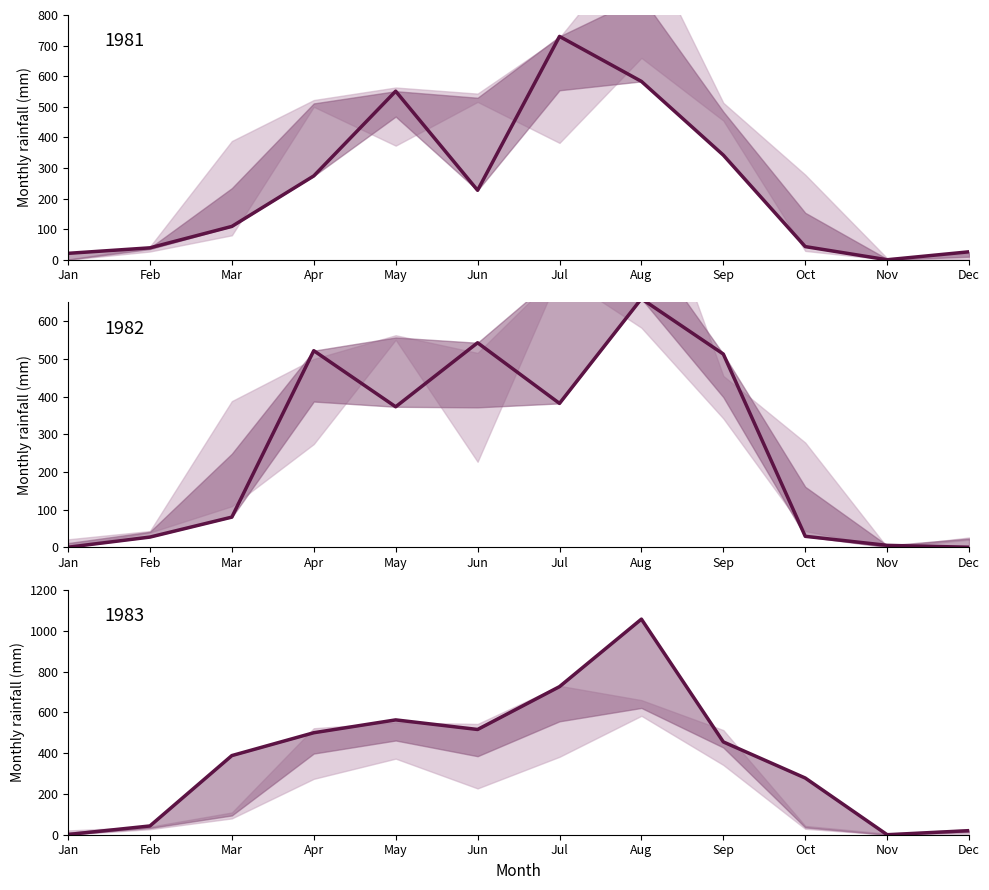

Which series changed the most between Oct and Nov?

1983